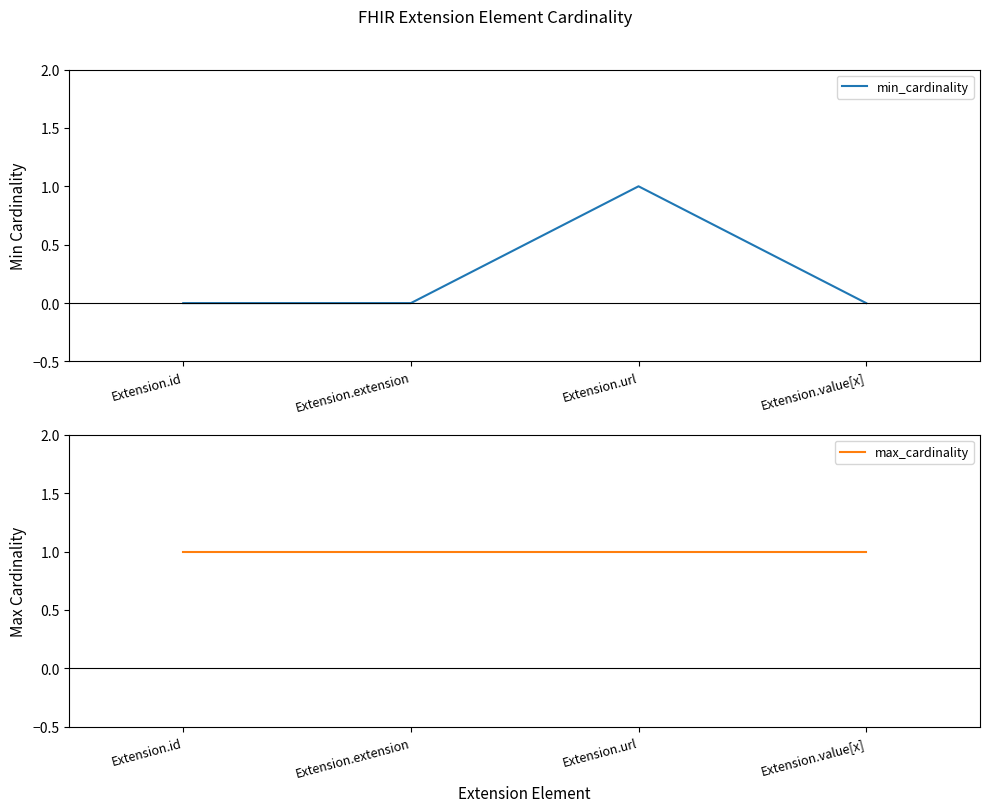

What position from the left is Extension.extension?

2